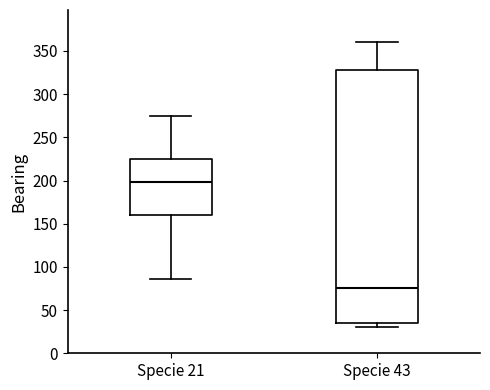

Reading left to right, read every box against the y-axis: the position of its median line, the range the box covers, and the ends of its whiskers. The values are not printed on the chart, so give them approximately, as read against the axis.

Specie 21: median 200, box 160 to 225, whiskers 85 to 275
Specie 43: median 75, box 35 to 330, whiskers 30 to 360